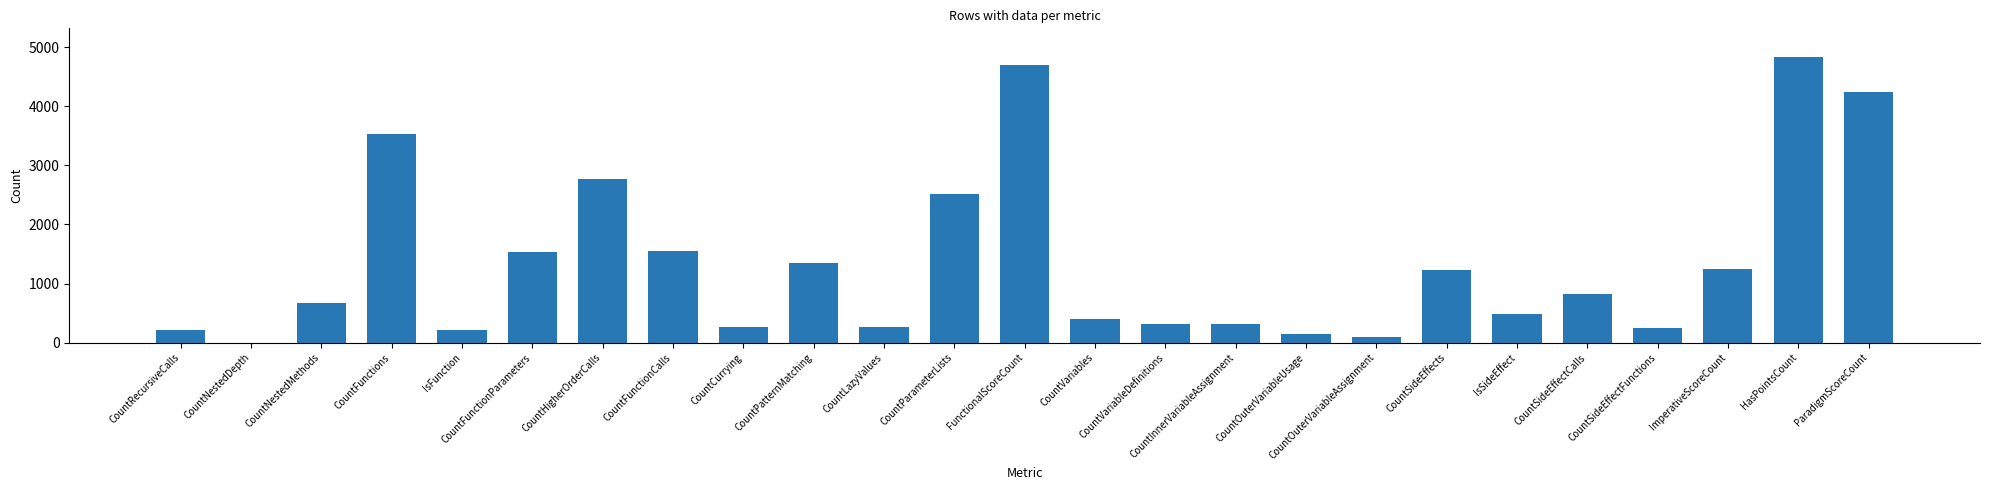

How many series are shown in this chart?

1